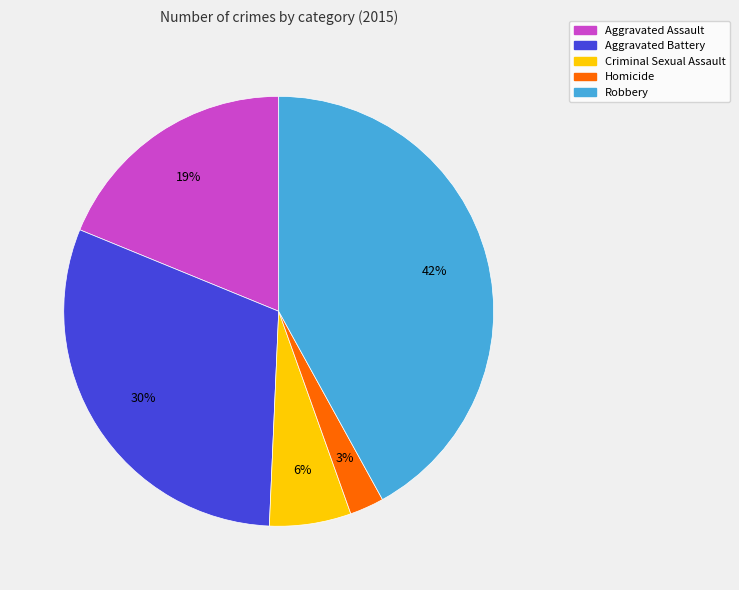

Between Homicide and Aggravated Battery, which is larger?

Aggravated Battery